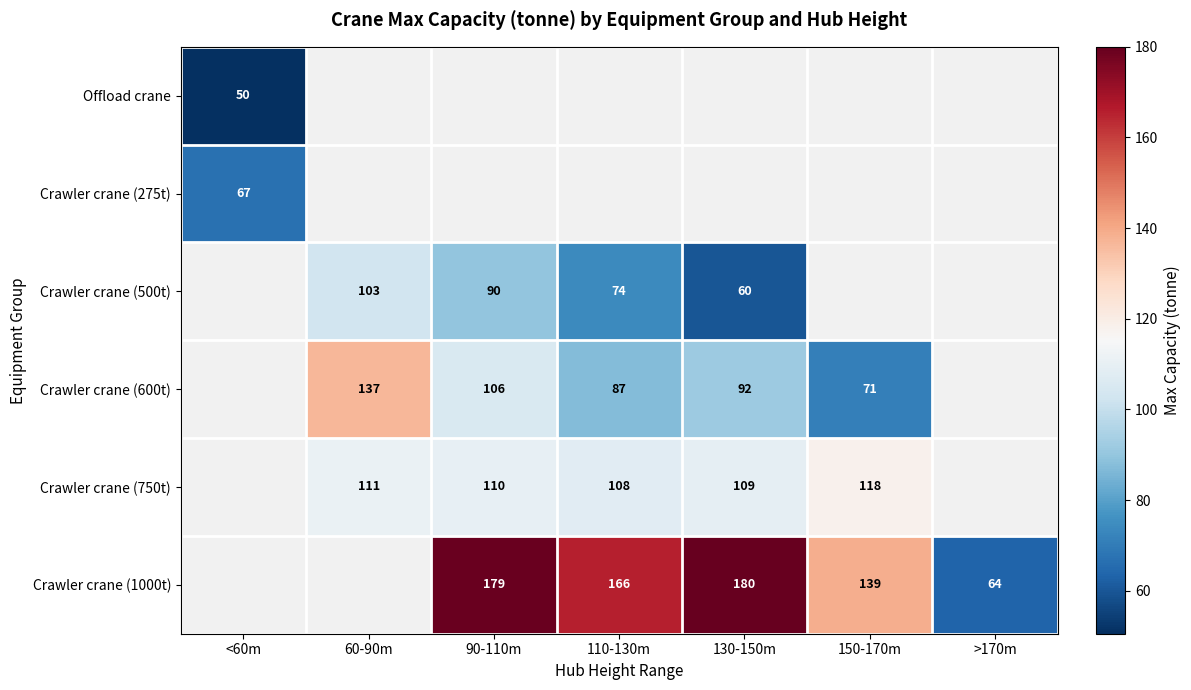

What is the sum of the Crawler crane (500t) values at 110-130m and 130-150m?

134.0